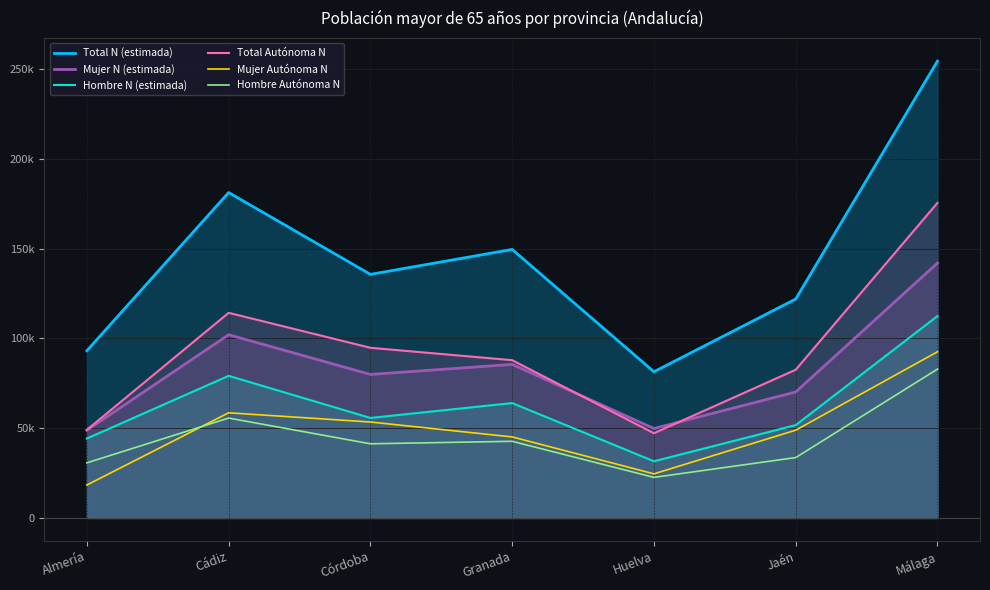

Where is Hombre Autónoma N nearest to the value 52787?

Cádiz